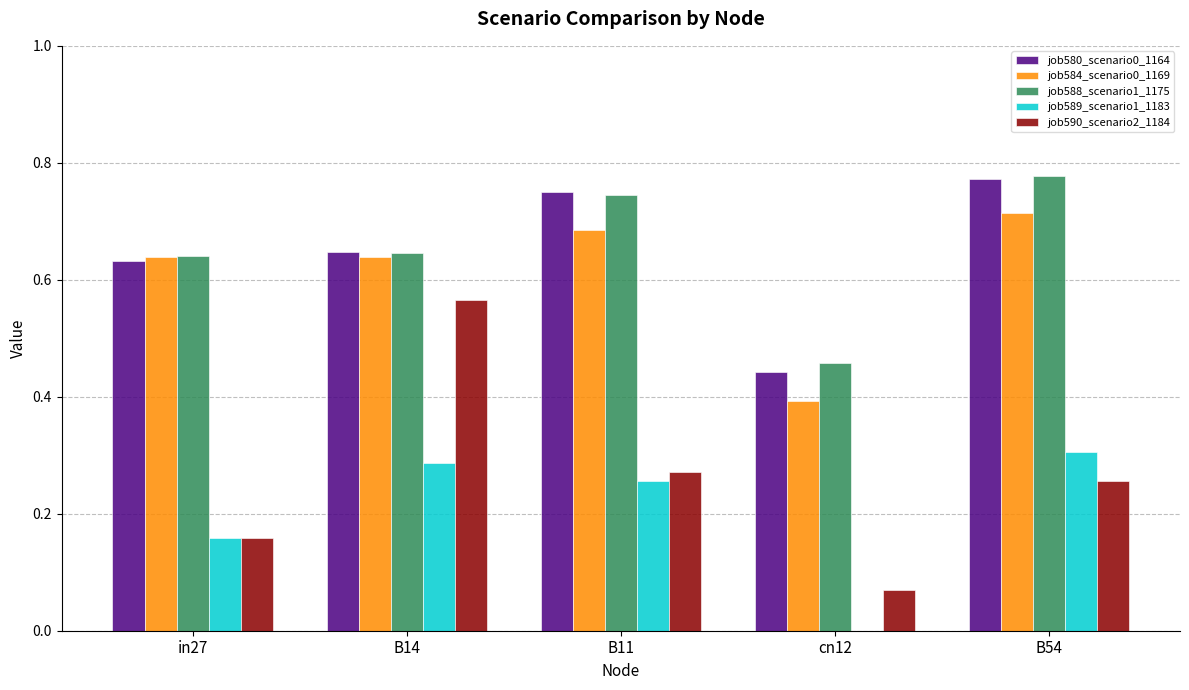

Is the value of job590_scenario2_1184 at B54 greater than the value of job589_scenario1_1183 at B54?

No